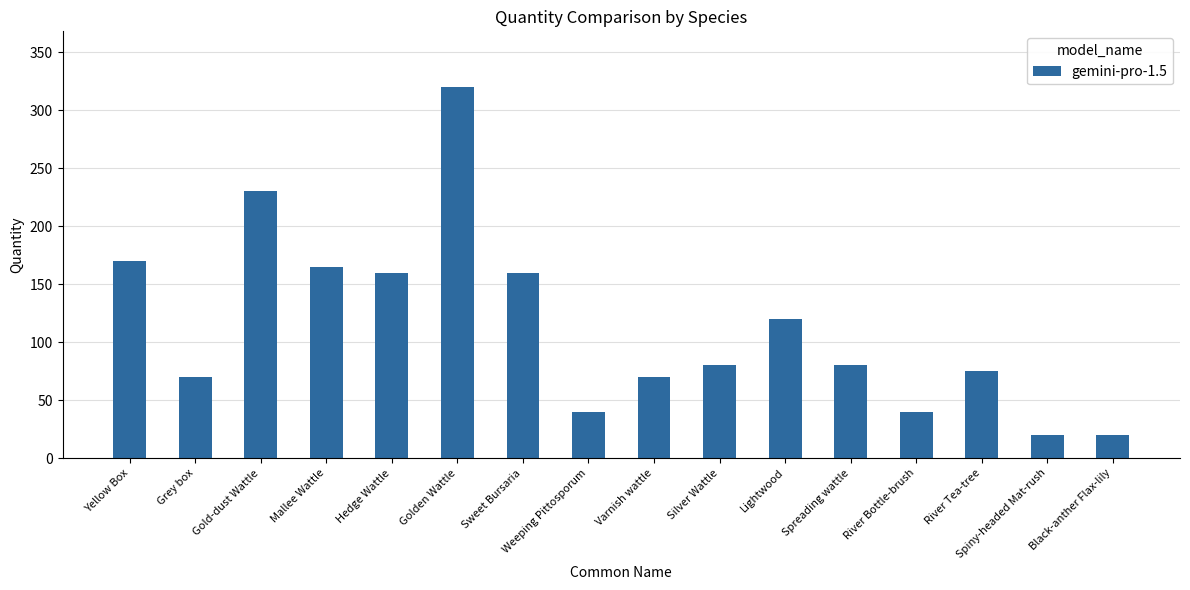

What is the sum of the values at Spiny-headed Mat-rush and Varnish wattle?

90